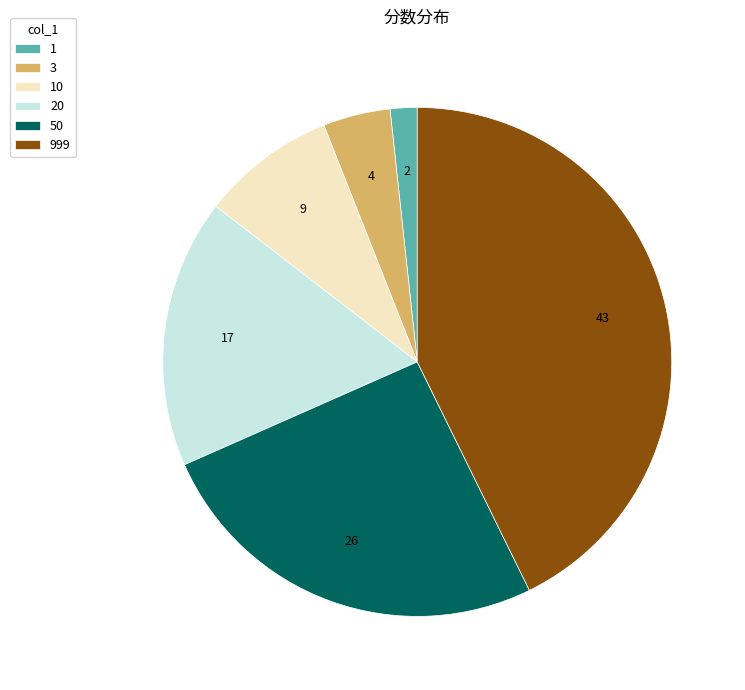

The 10 slice represents 1% of the pie. True or false?

False